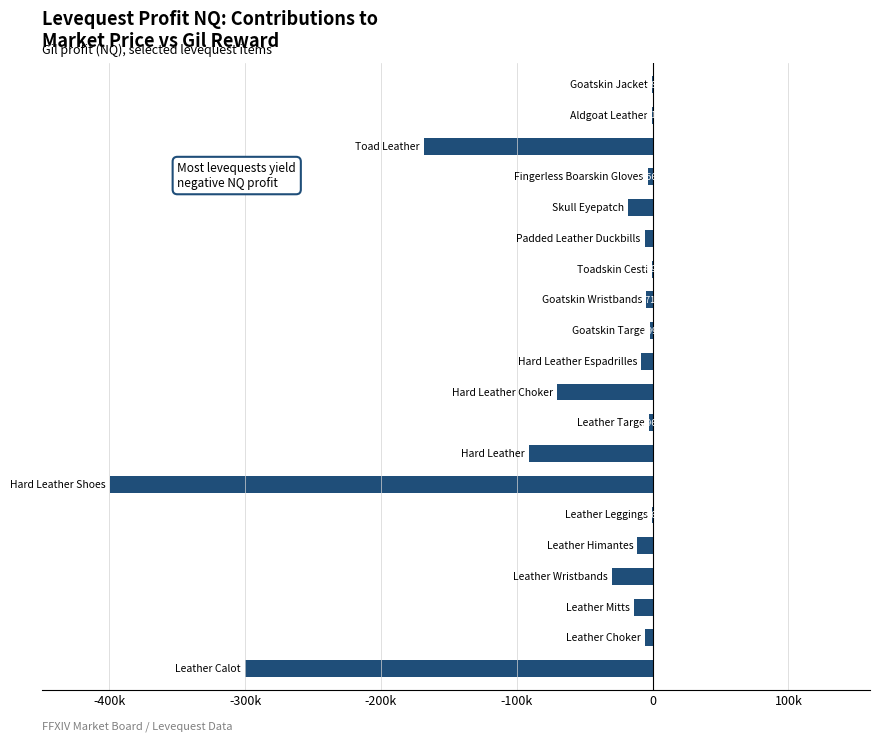

What is the minimum value shown in the chart?

-399828.0